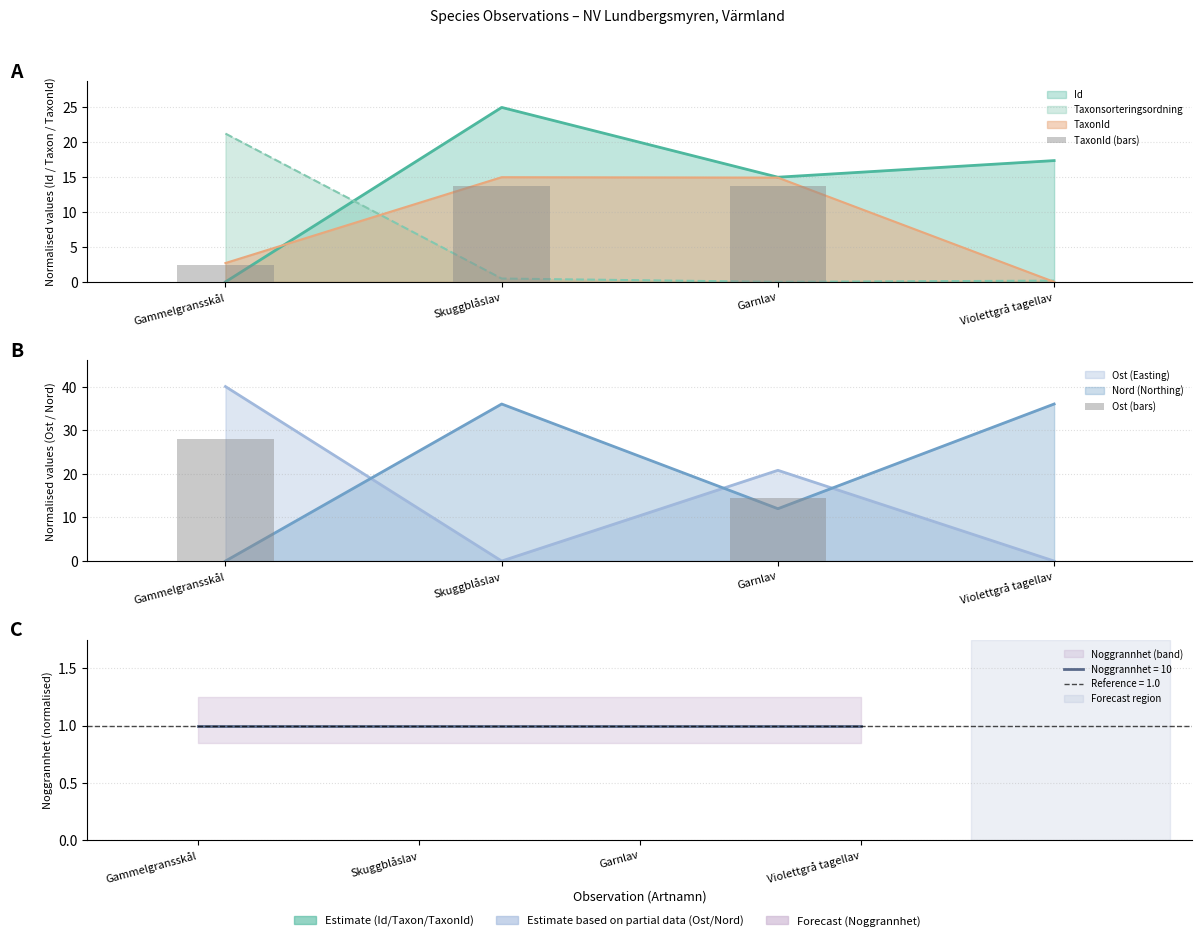

Are the bars grouped side by side (vs. stacked)?

Yes